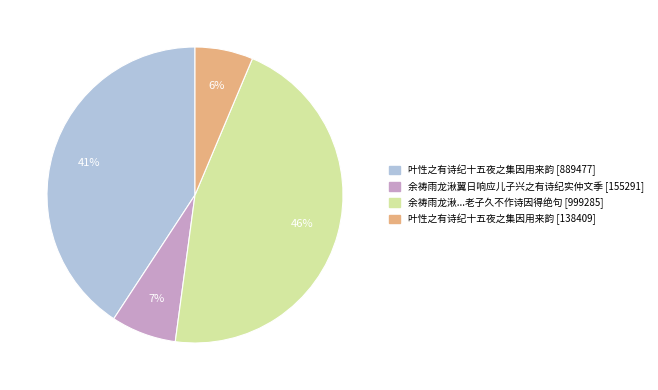

Does any single category account for the majority?

No